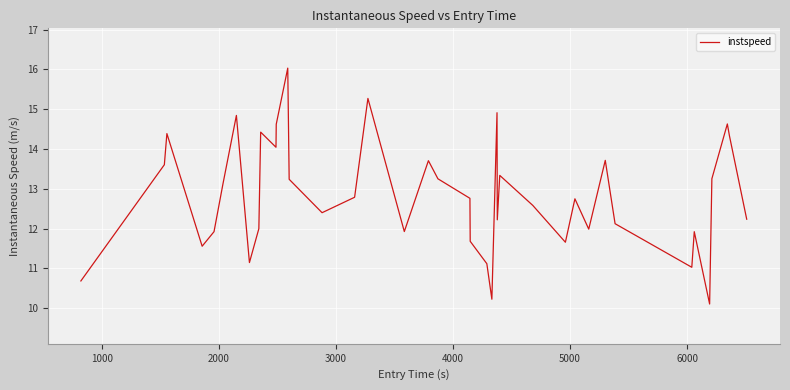

What is the minimum value shown in the chart?

10.1